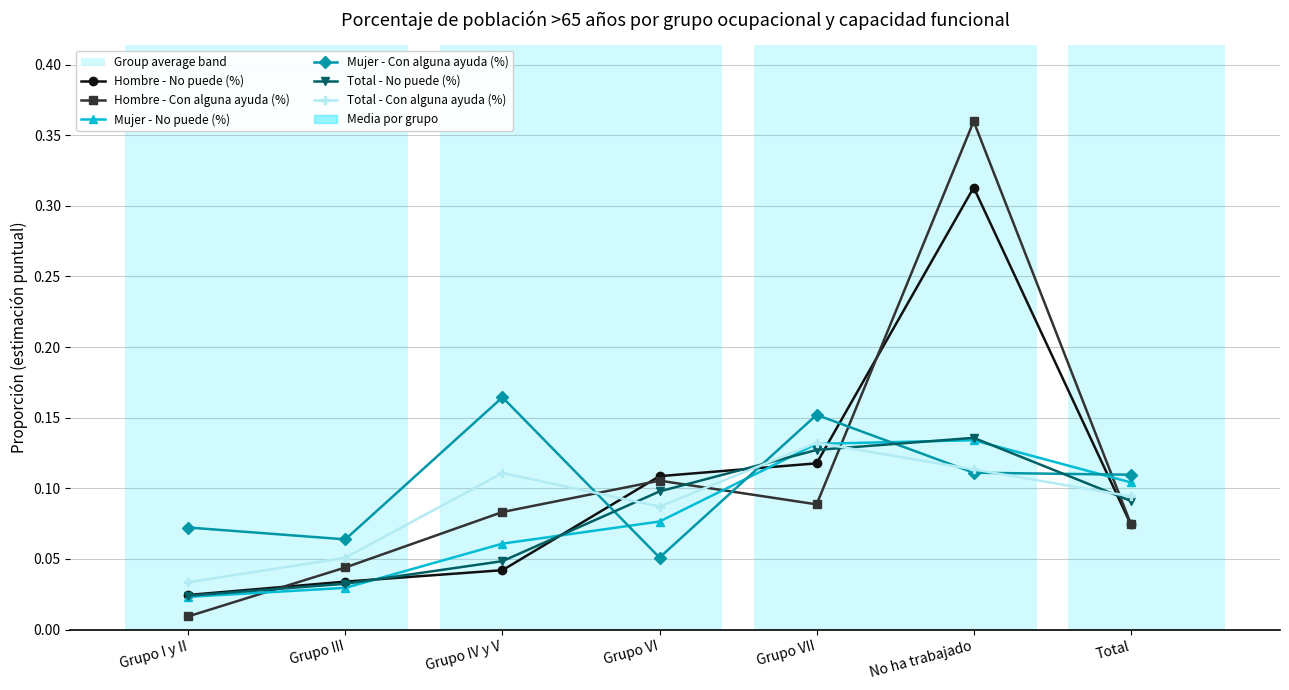

At which category is the sum across all series the highest?

No ha trabajado